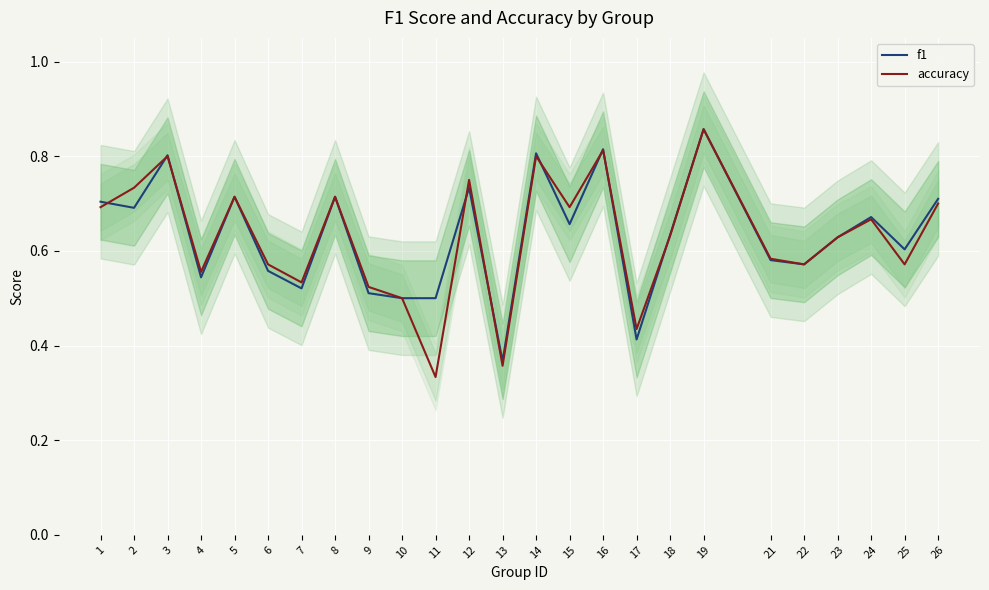

Which series has the largest total across all categories?

f1